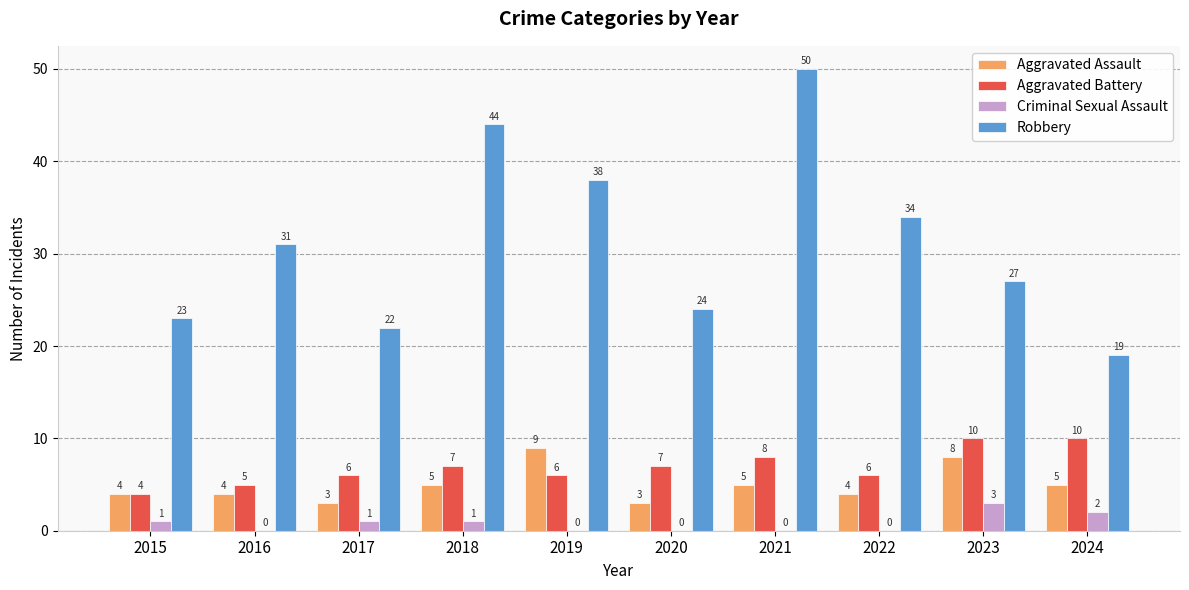

What is the maximum value for Aggravated Assault?

9